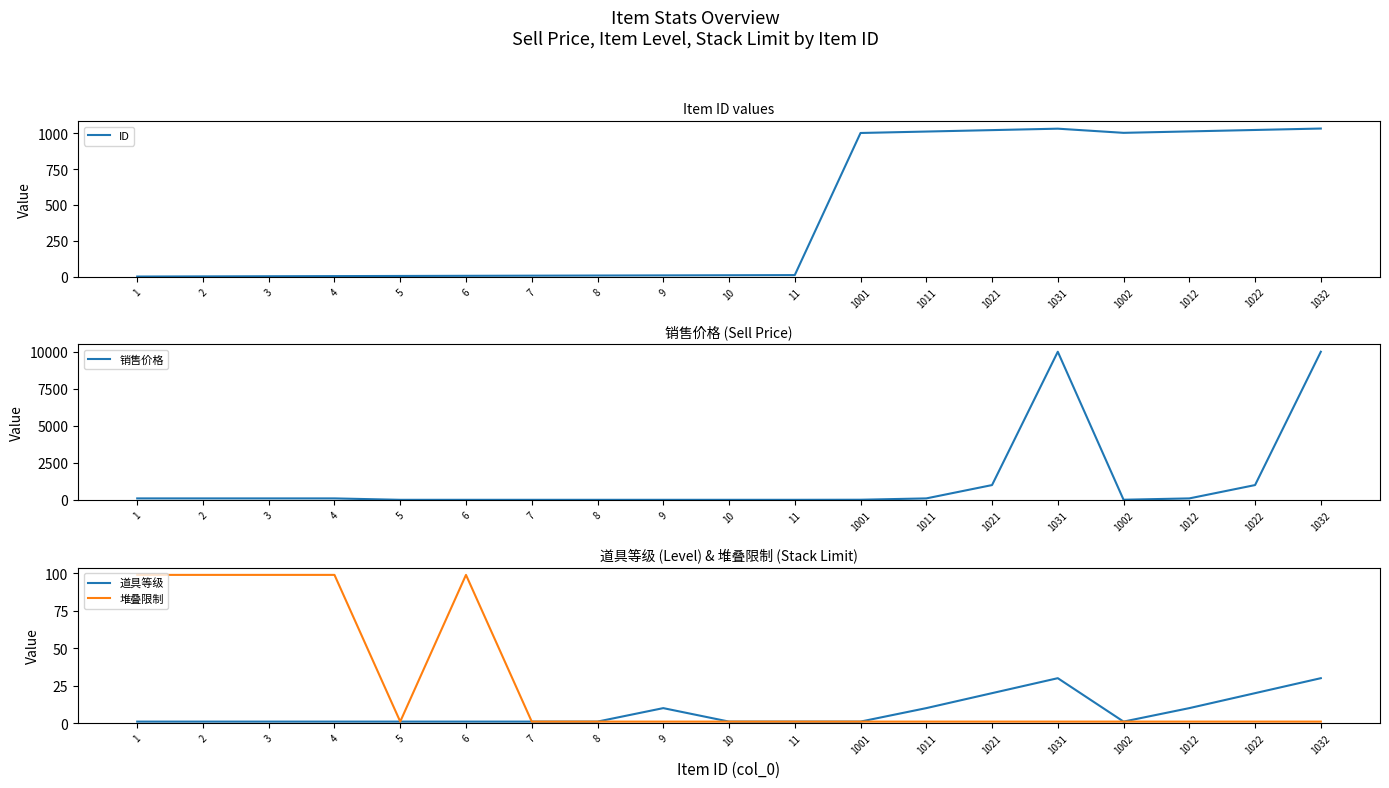

Where is the first local maximum for ID?

1031